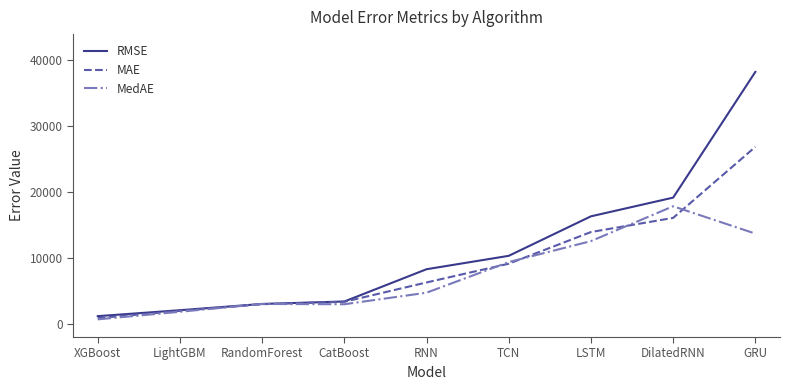

What is the difference between the maximum and minimum values in the MAE series?

25972.3